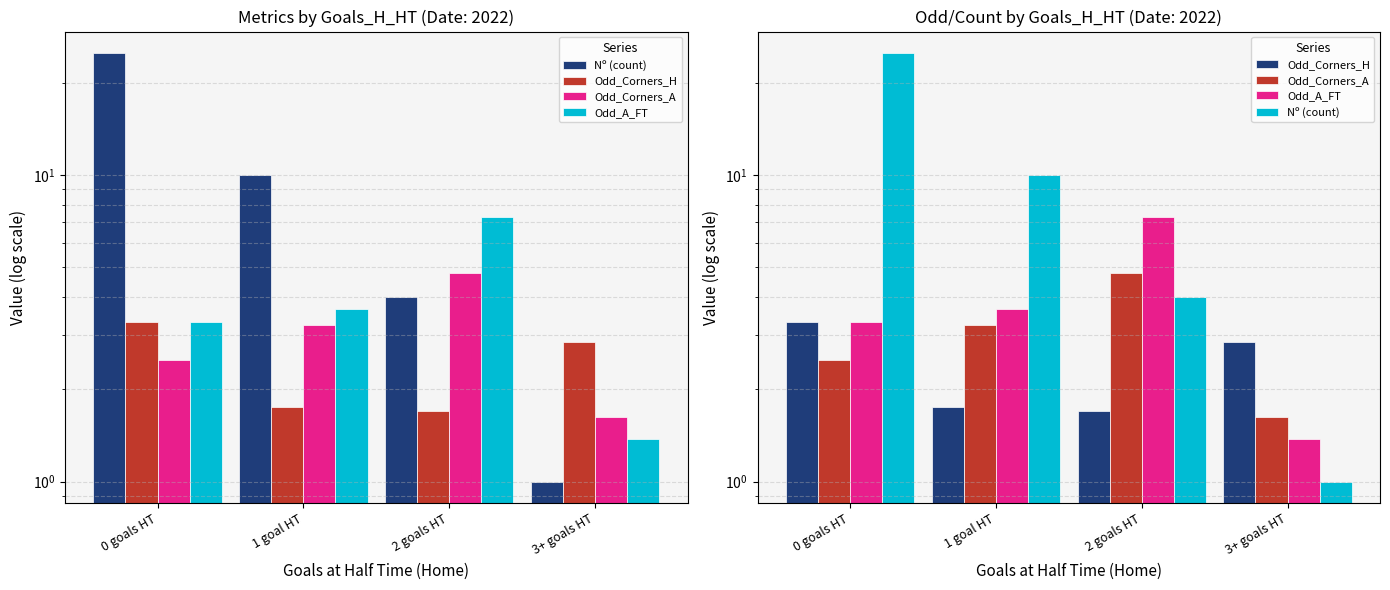

List the labels in order of Odd_Corners_H value, smallest first.

2 goals HT, 1 goal HT, 3+ goals HT, 0 goals HT